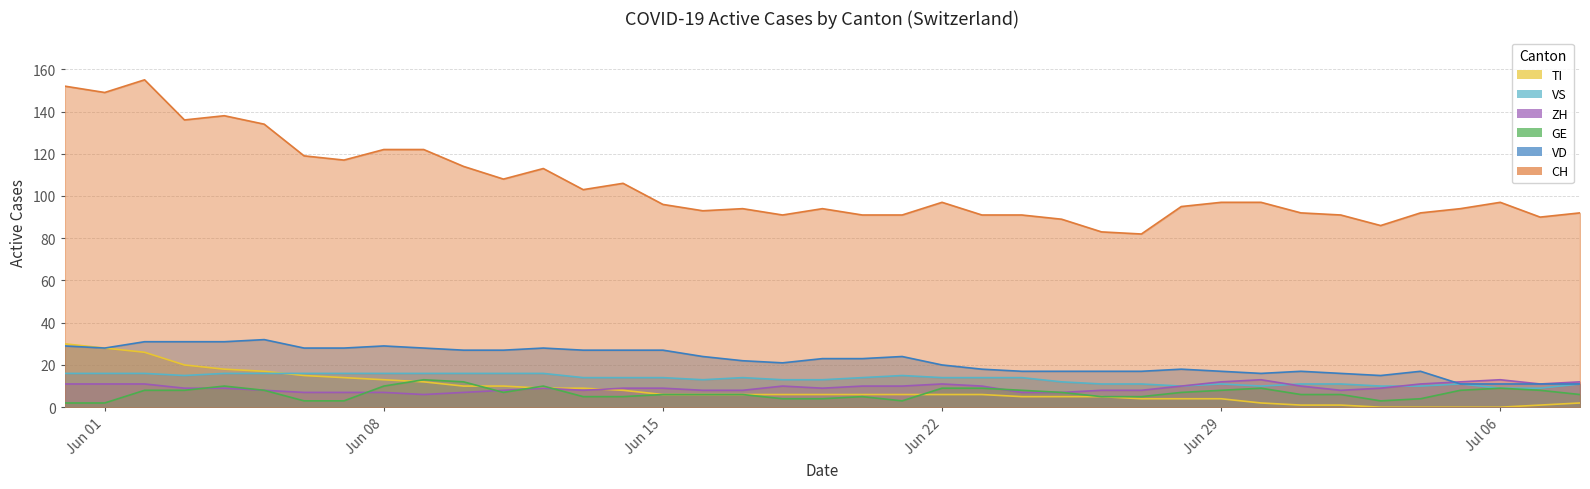

Rank the series at 2020-06-10 from lowest to highest value.

ZH, TI, GE, VS, VD, CH